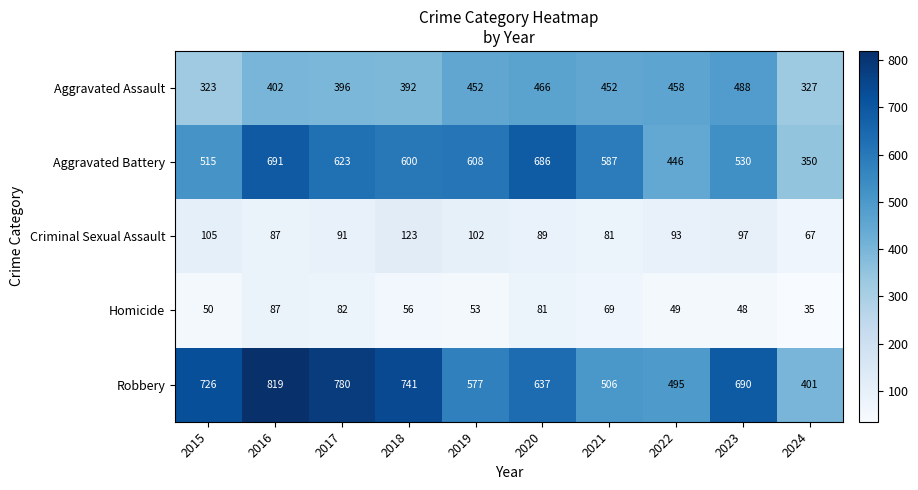

List the series in order of their peak value, lowest first.

Homicide, Criminal Sexual Assault, Aggravated Assault, Aggravated Battery, Robbery